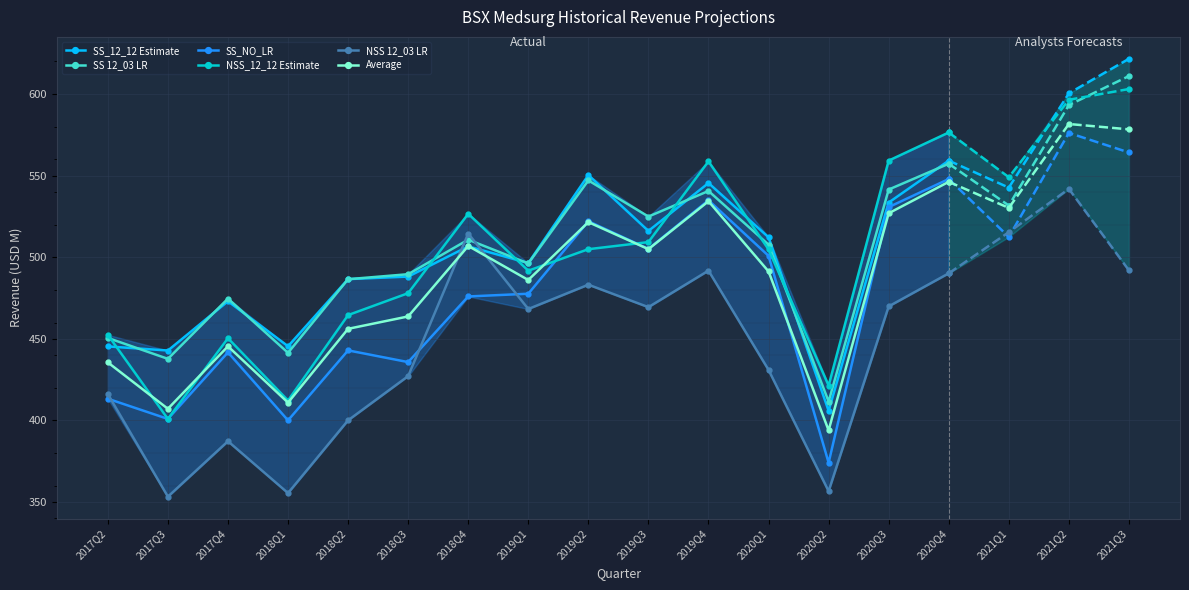

Which series has the largest range (max minus min)?

NSS_12_12 Estimate